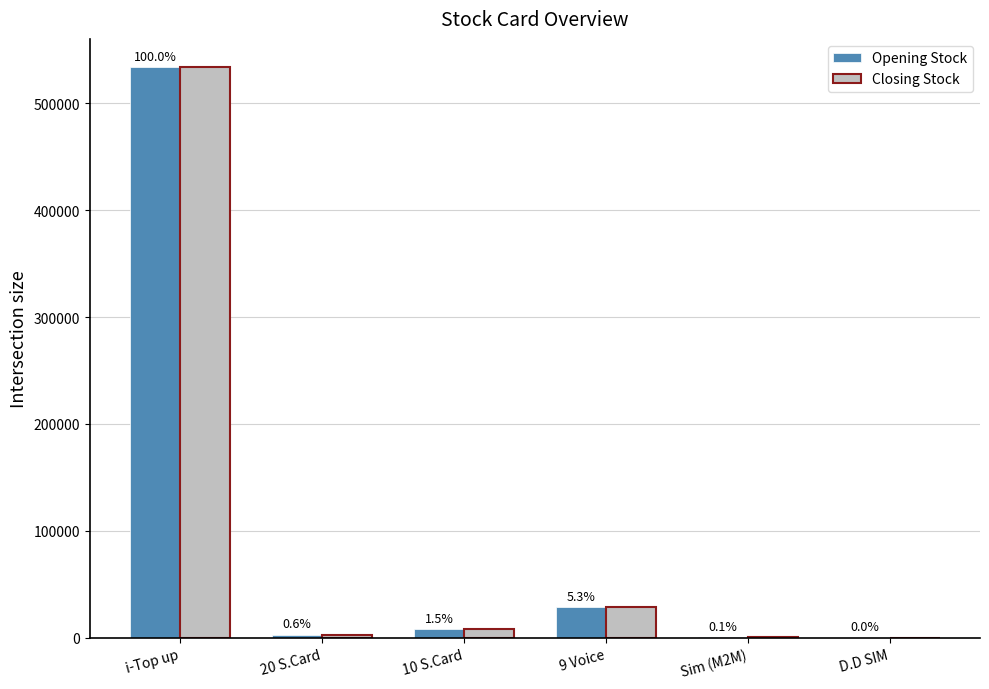

How many groups of bars are there?

6